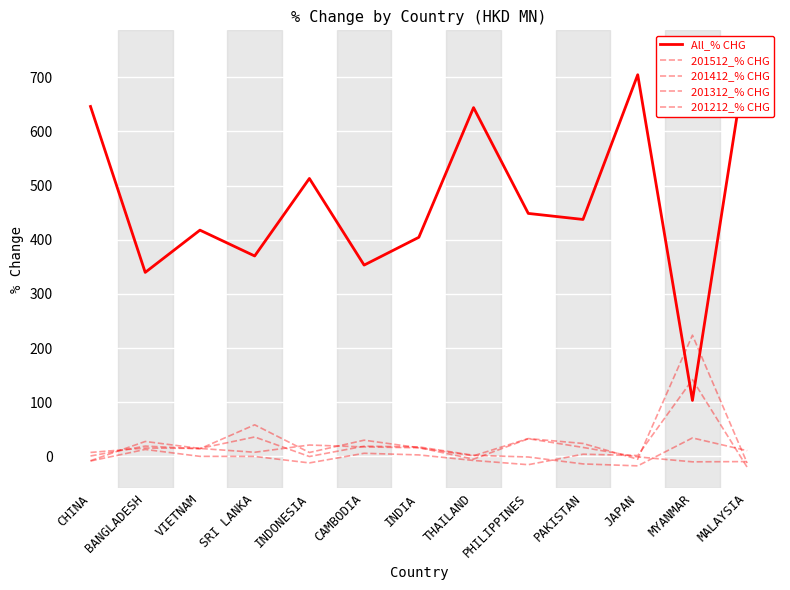

The value of 201212_% CHG at SRI LANKA is 81.5. True or false?

False